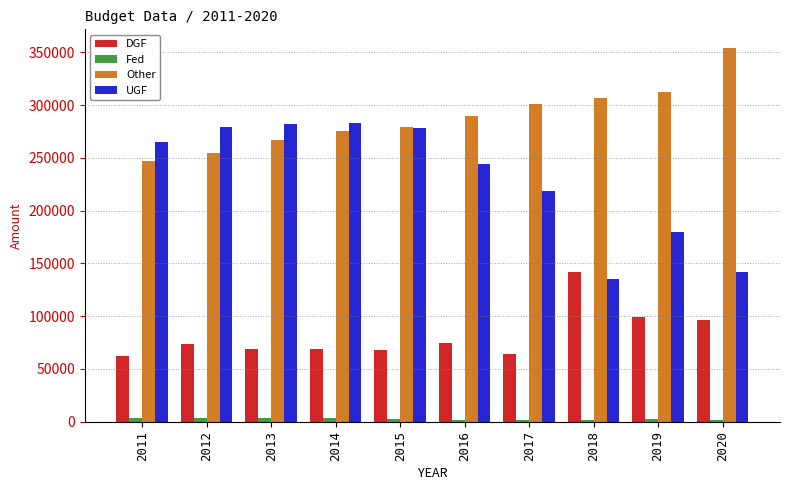

Which label corresponds to the largest value in the chart?

2020